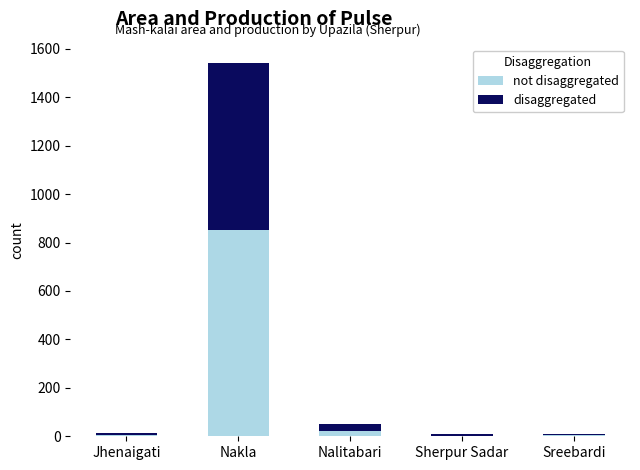

At which category is the sum across all series the highest?

Nakla